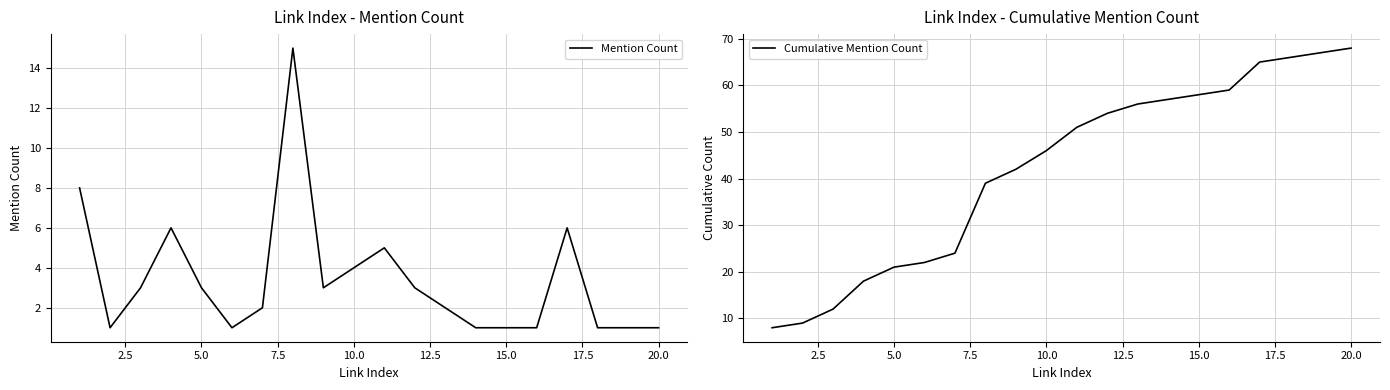

Which series has the widest spread of values?

Cumulative Mention Count